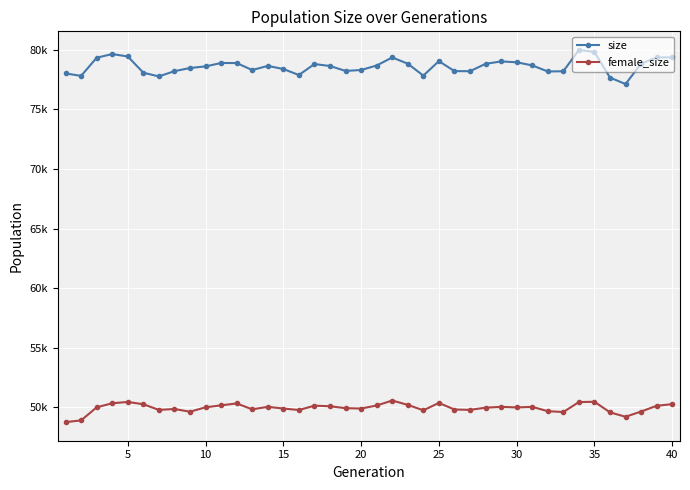

What are all the series names shown in the legend?

size, female_size